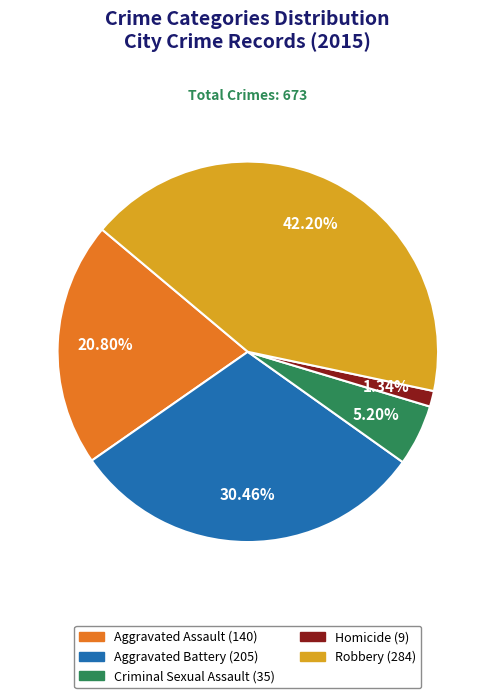

Is there any slice that represents more than half of the pie?

No